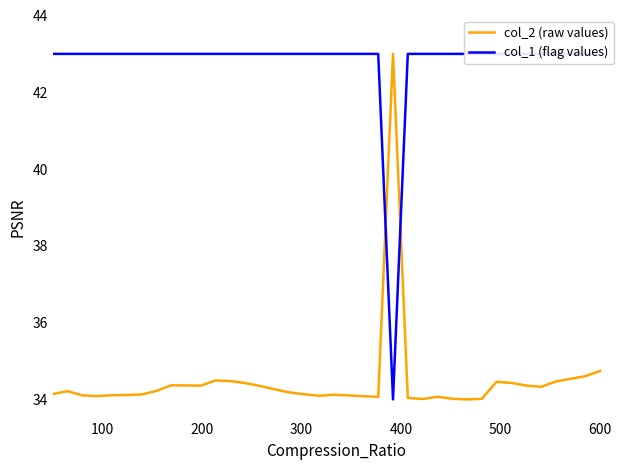

What are all the series names shown in the legend?

col_2 (raw values), col_1 (flag values)